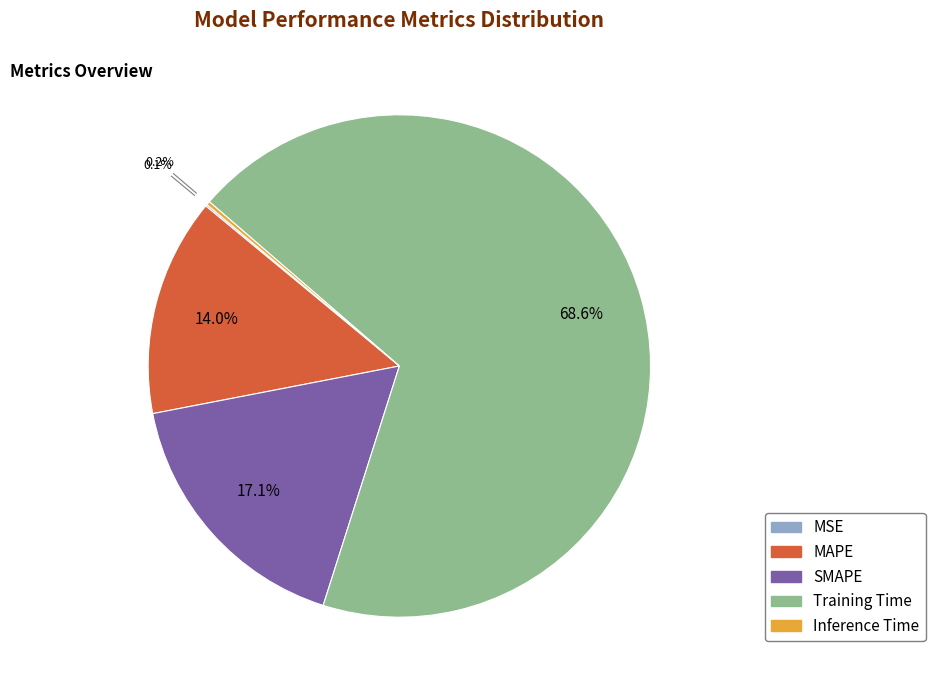

What portion of the pie excludes Training Time?

31.4%